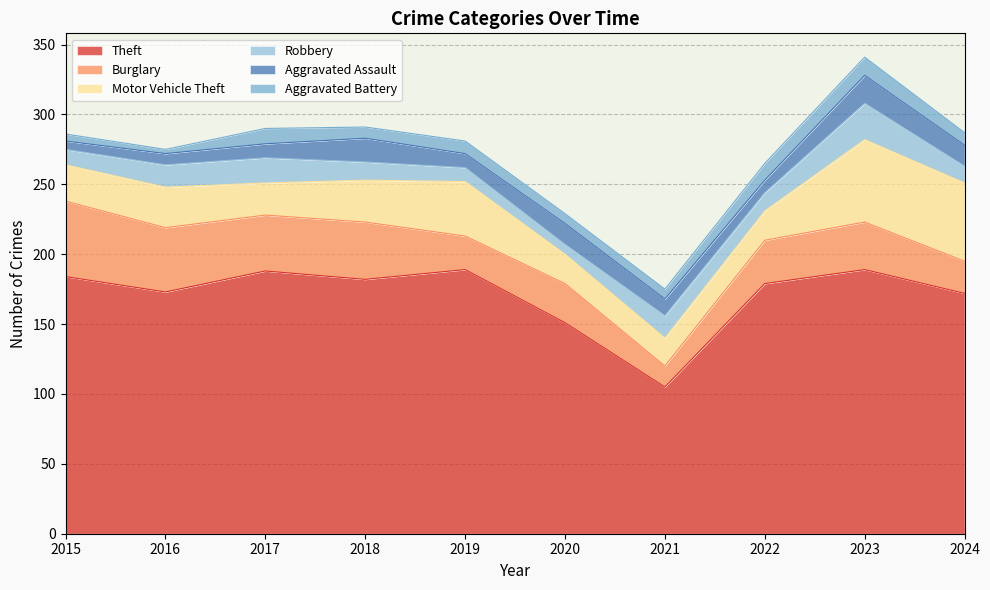

At how many categories does at least one series exceed 23?

10